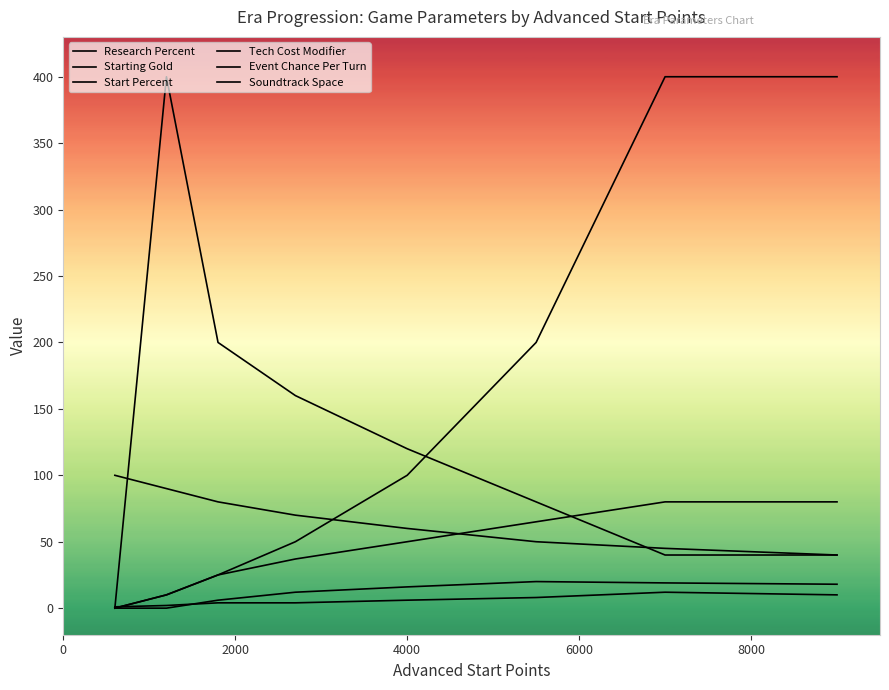

True or false: Start Percent and Tech Cost Modifier intersect in this chart.

False